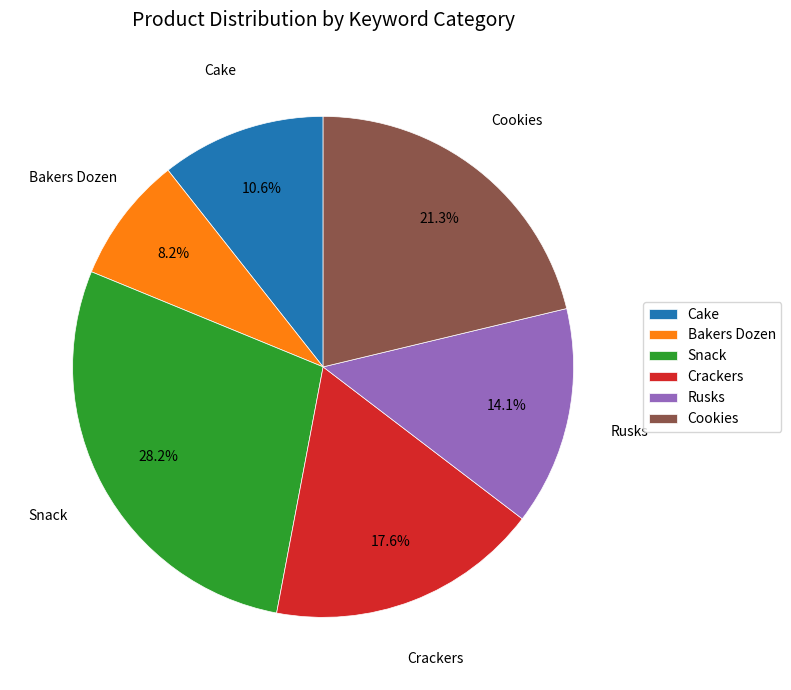

Rank the categories by value from highest to lowest.

Snack, Cookies, Crackers, Rusks, Cake, Bakers Dozen